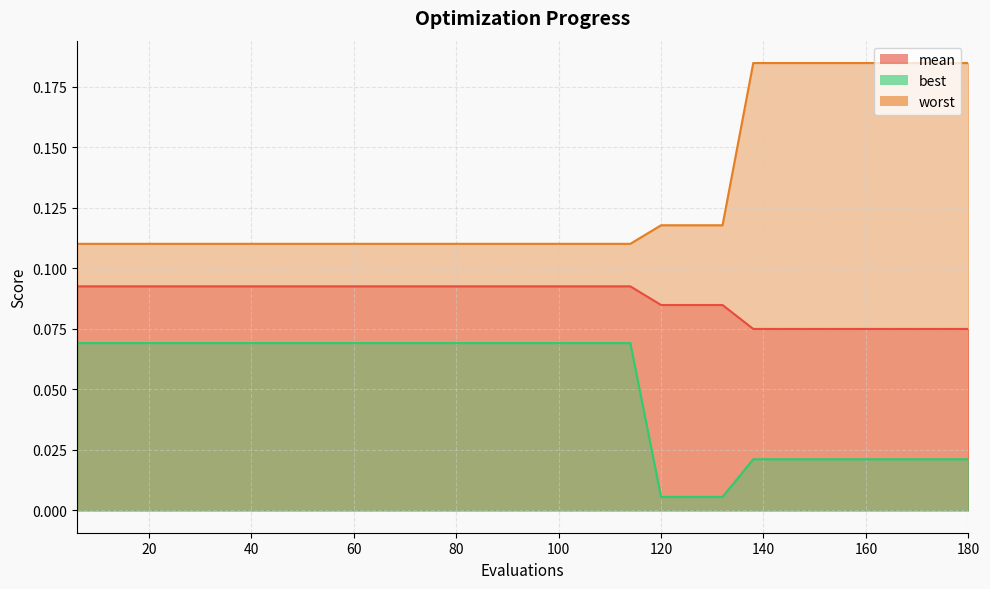

True or false: mean and best cross at least once.

False